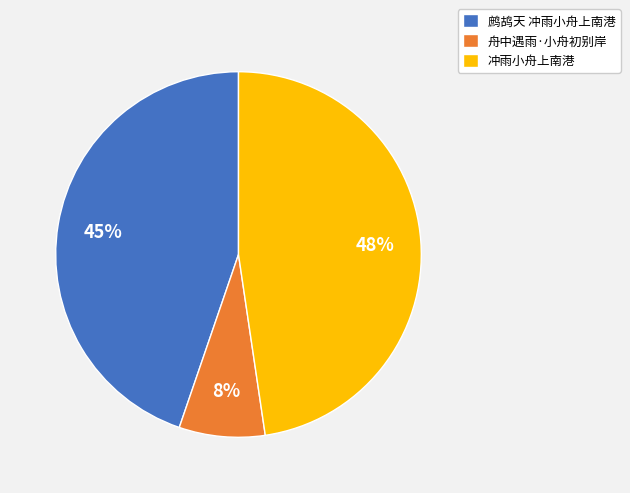

To the nearest percent, what portion does 鹧鸪天 冲雨小舟上南港 represent?

45%